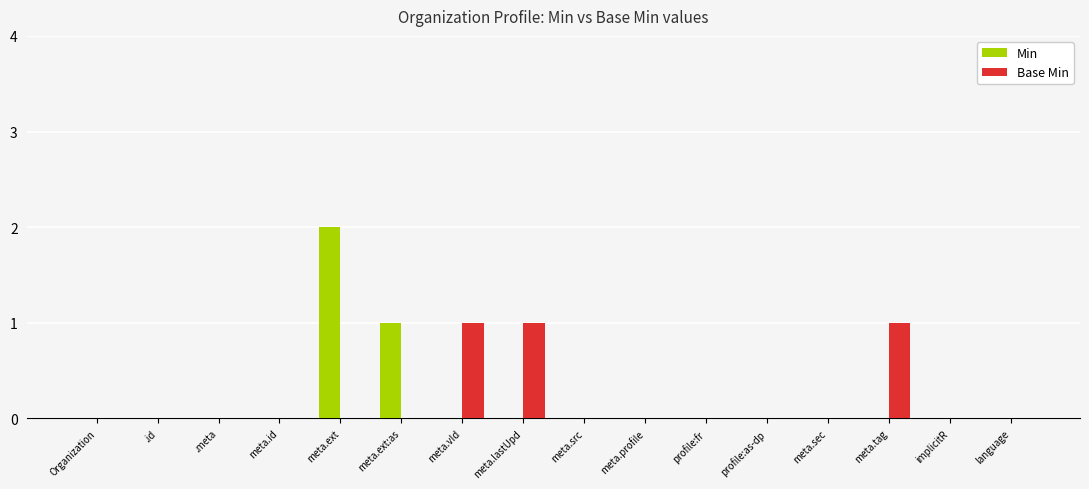

What is the sum of all Base Min values?

3